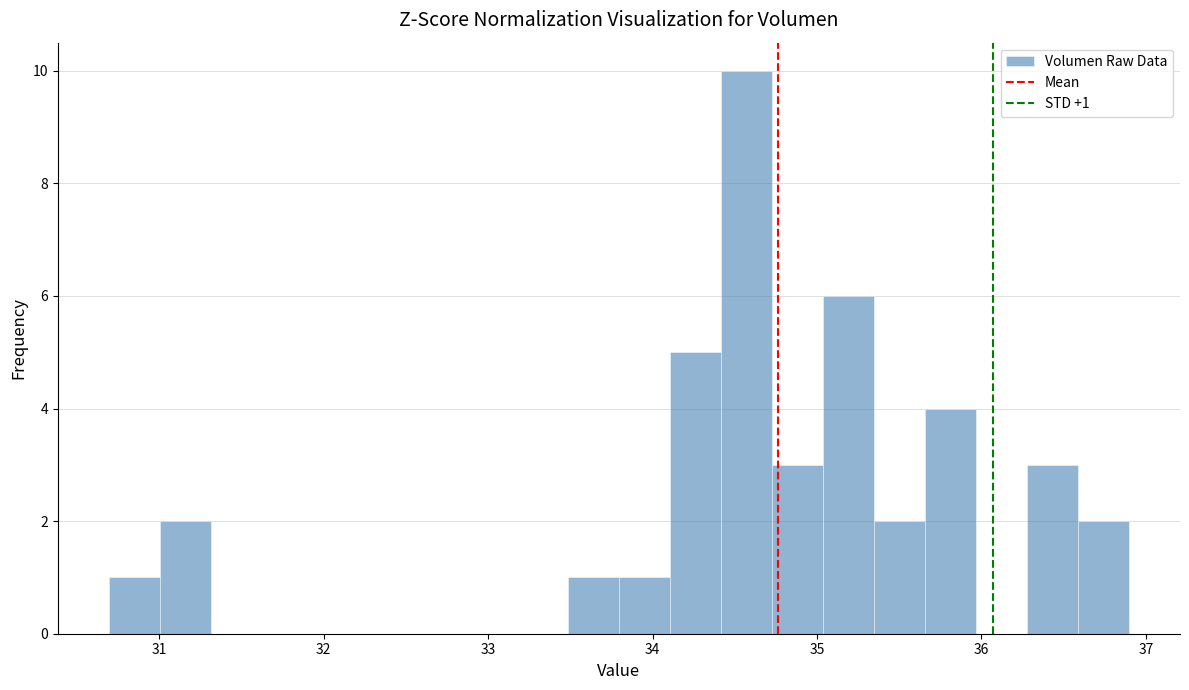

Around what value on the x-axis is the tallest bar? Give the approximate position of its centre, as read against the axis.

34.6